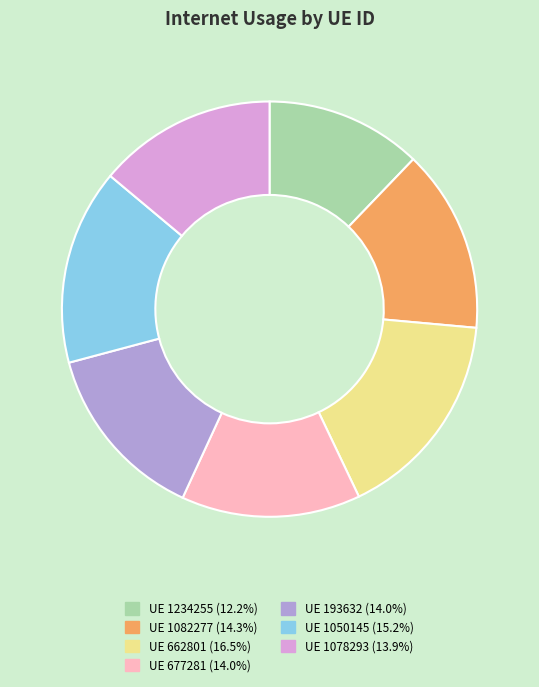

How many segments does this pie chart have?

7